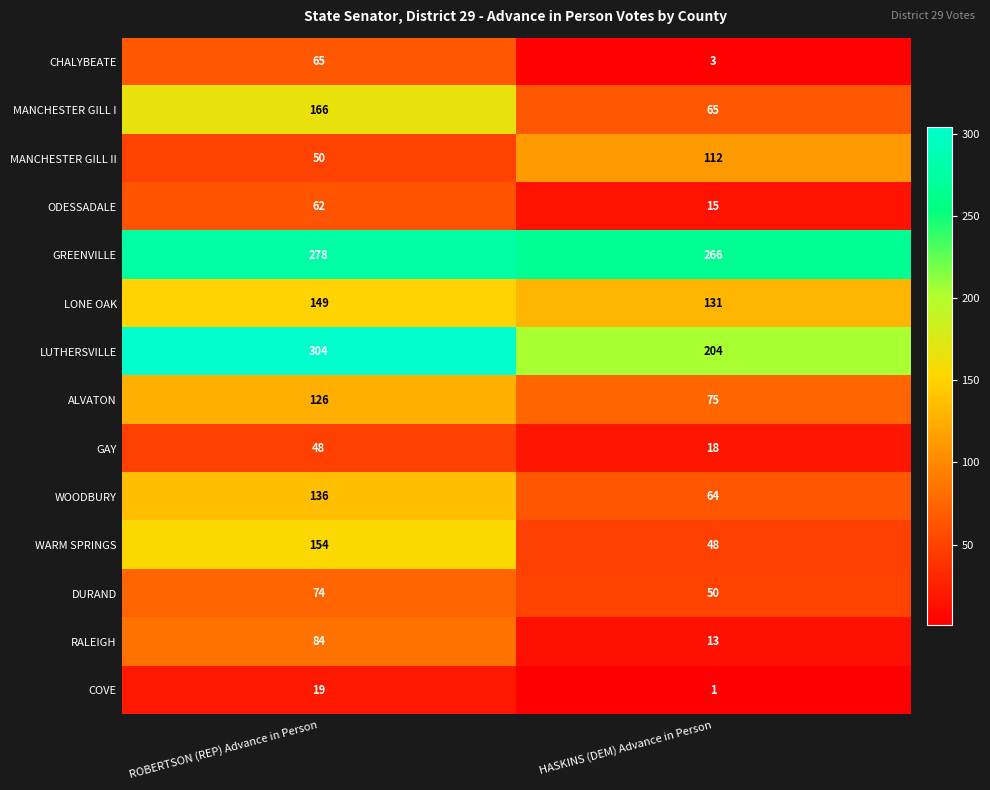

At which category is the sum across all series the highest?

ROBERTSON (REP) Advance in Person